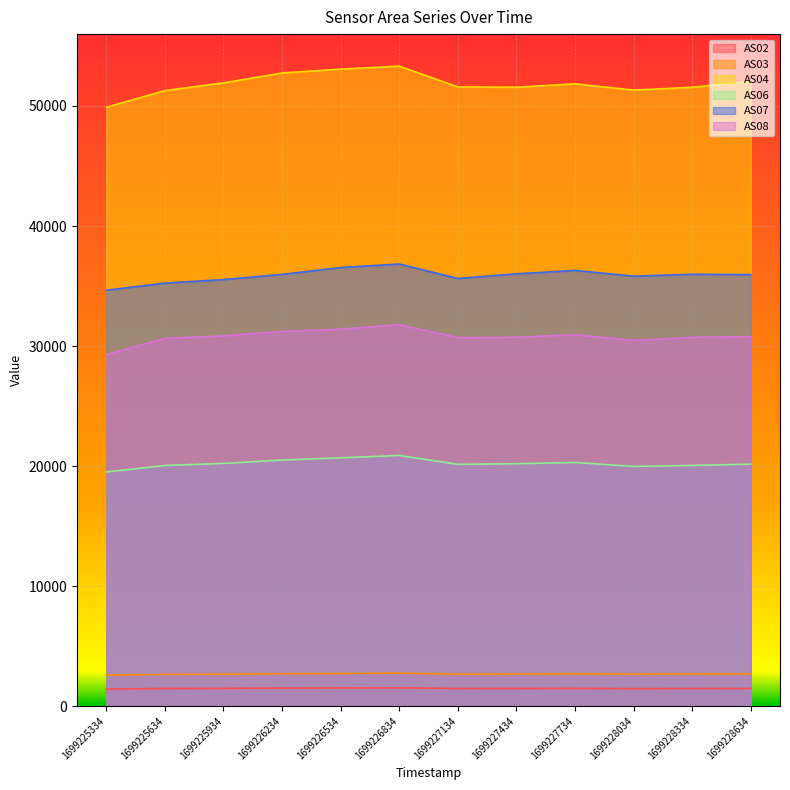

What are all the series names shown in the legend?

AS02, AS03, AS04, AS06, AS07, AS08